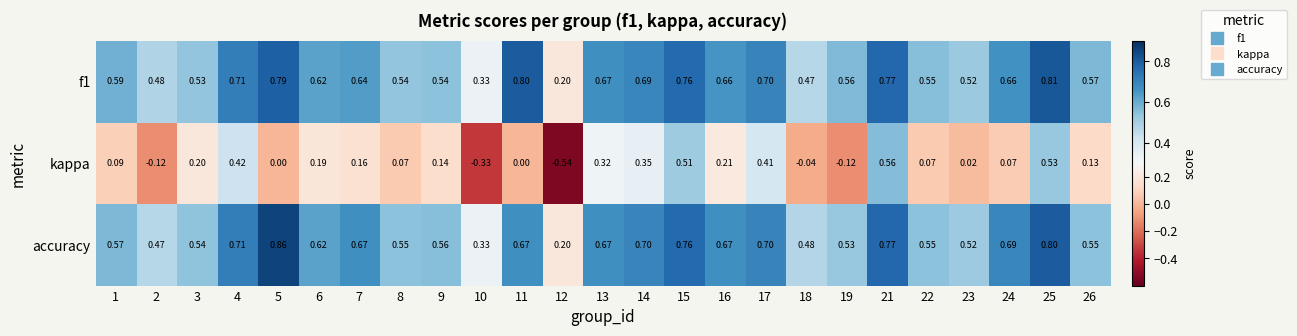

Is the value of accuracy at 14 greater than the value of kappa at 13?

Yes